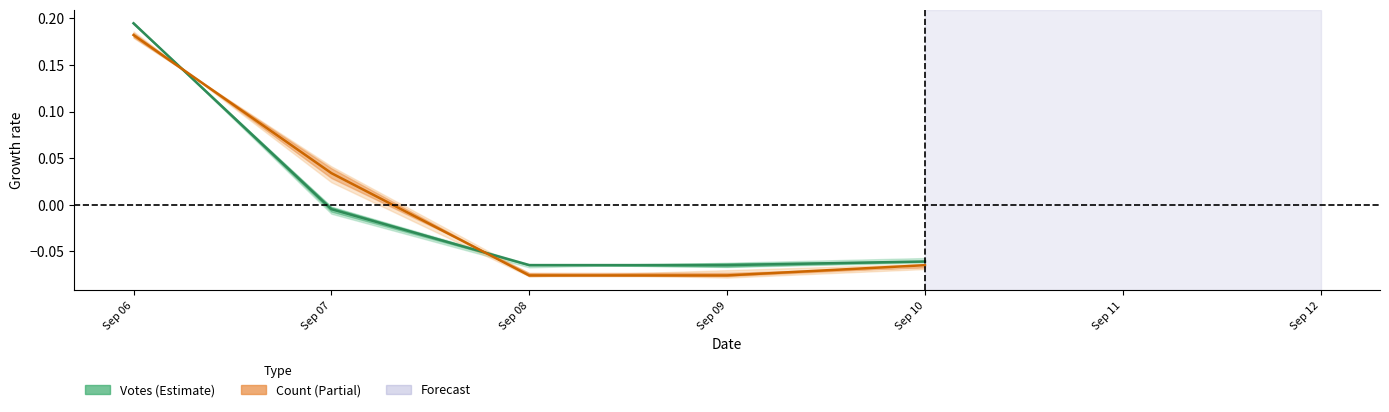

After their last crossing, which series has the higher values: Votes or Count?

Votes